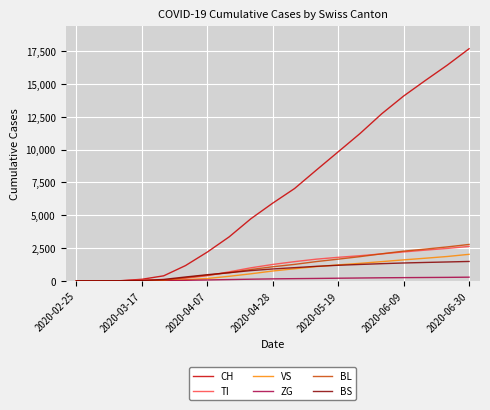

What are all the series names shown in the legend?

CH, TI, VS, ZG, BL, BS